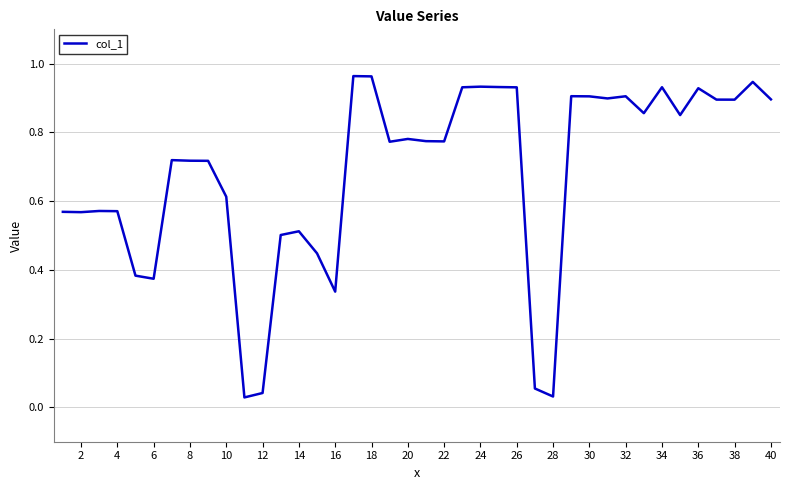

How many lines are shown in the chart?

1